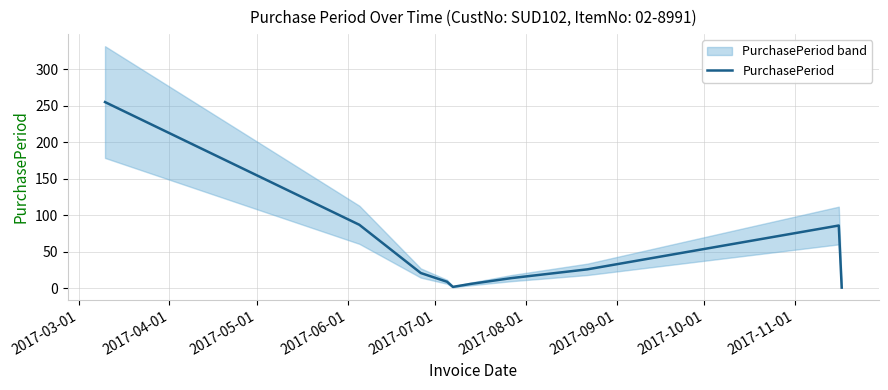

Count the number of categories in the chart.

10